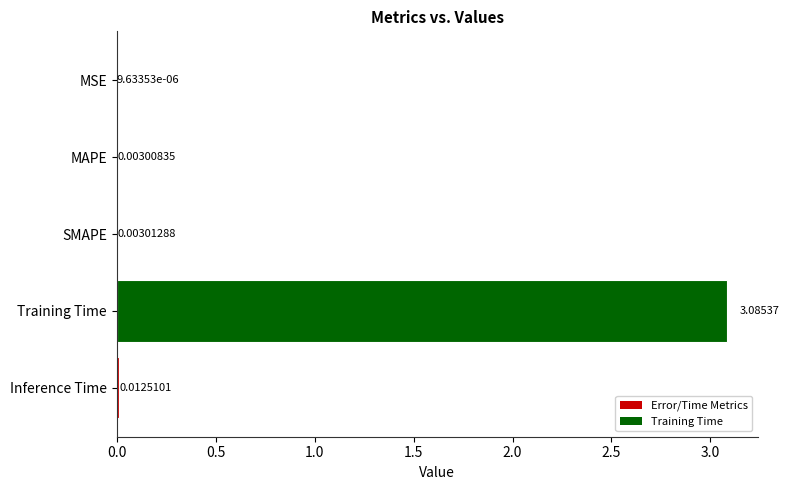

Does the chart contain stacked bars?

No